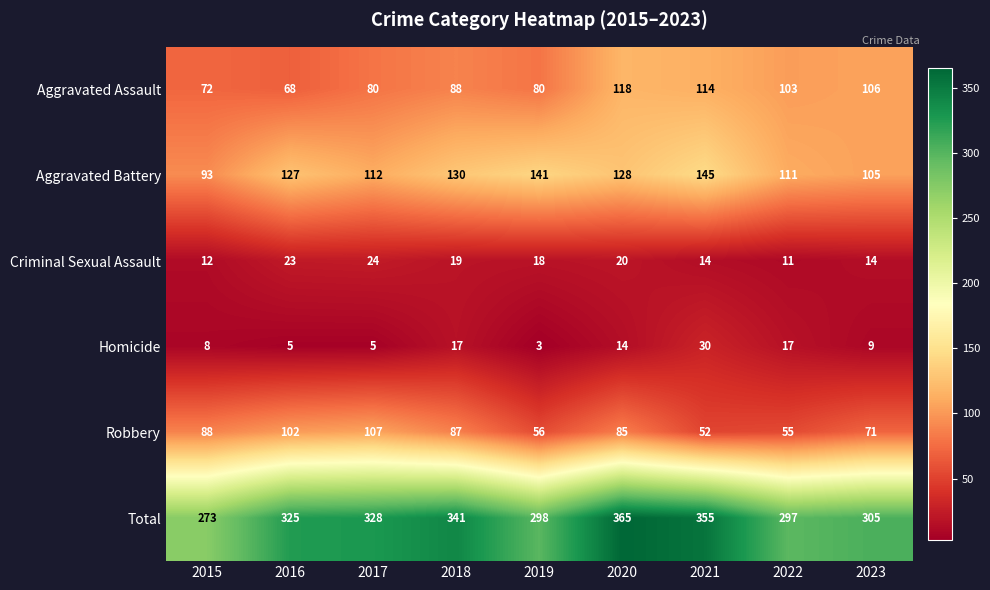

Which category has the highest value in the Total series?

2020